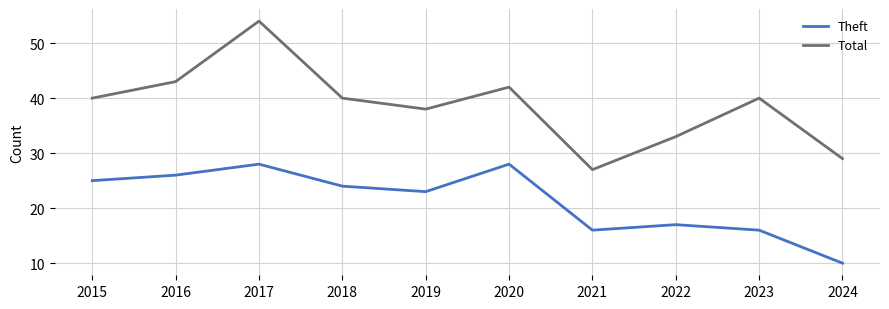

Where is the first local maximum for Total?

2017